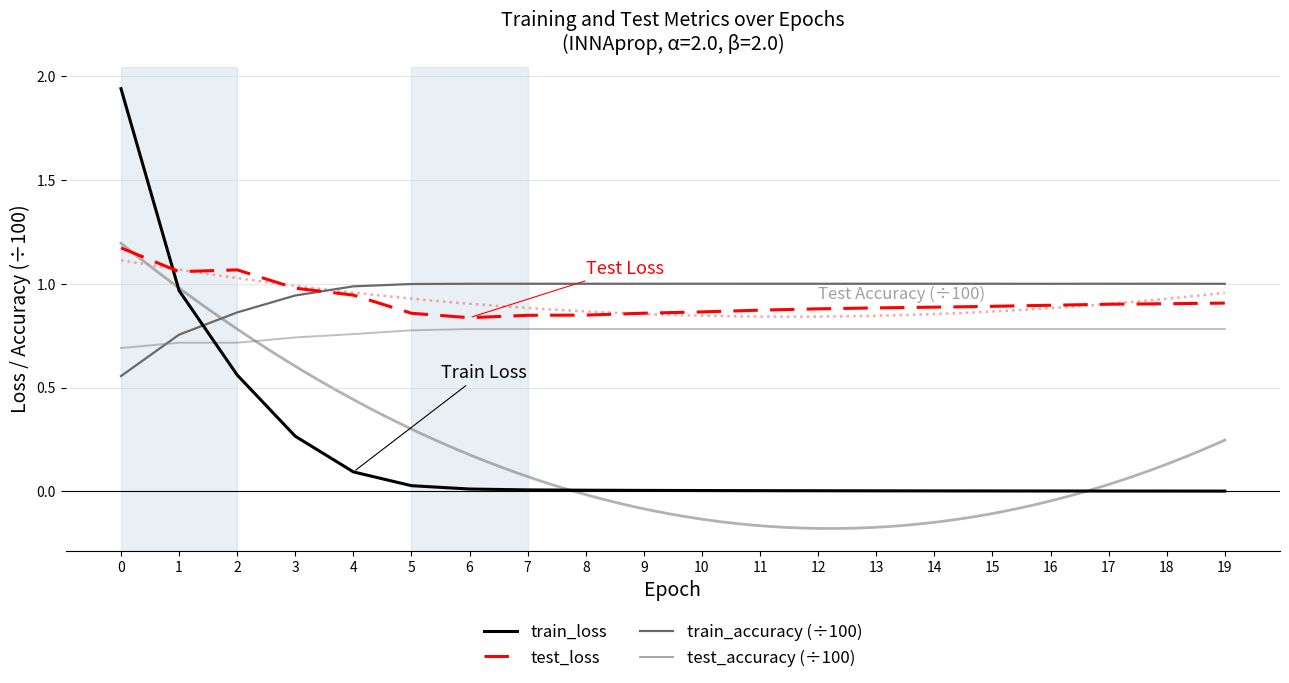

What are all the series names shown in the legend?

train_loss, test_loss, train_accuracy (÷100), test_accuracy (÷100)